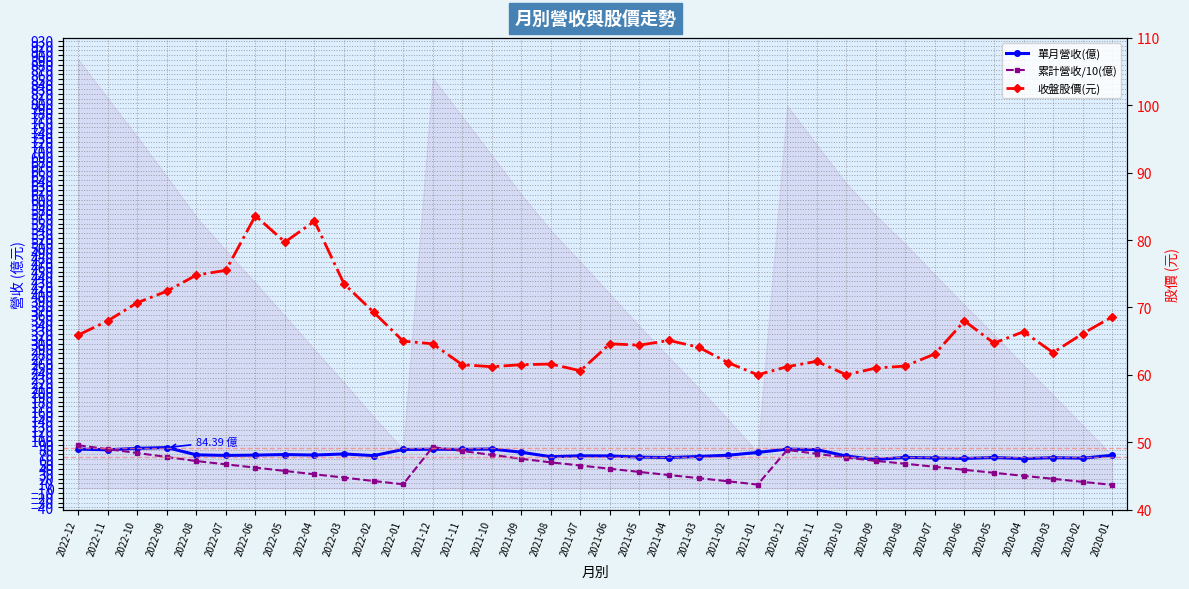

True or false: 單月營收(億) has more than 2 interior local peaks.

True